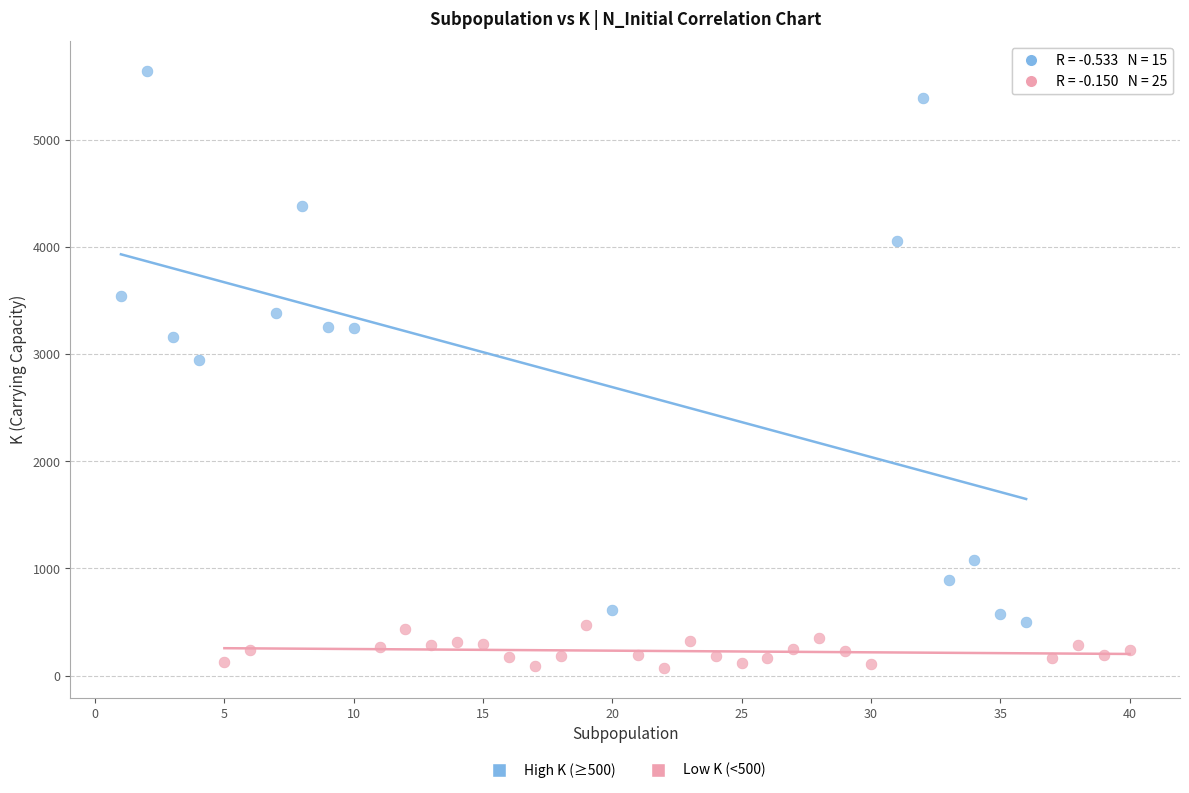

Which series contains the lowest Y value?

Low K (<500)